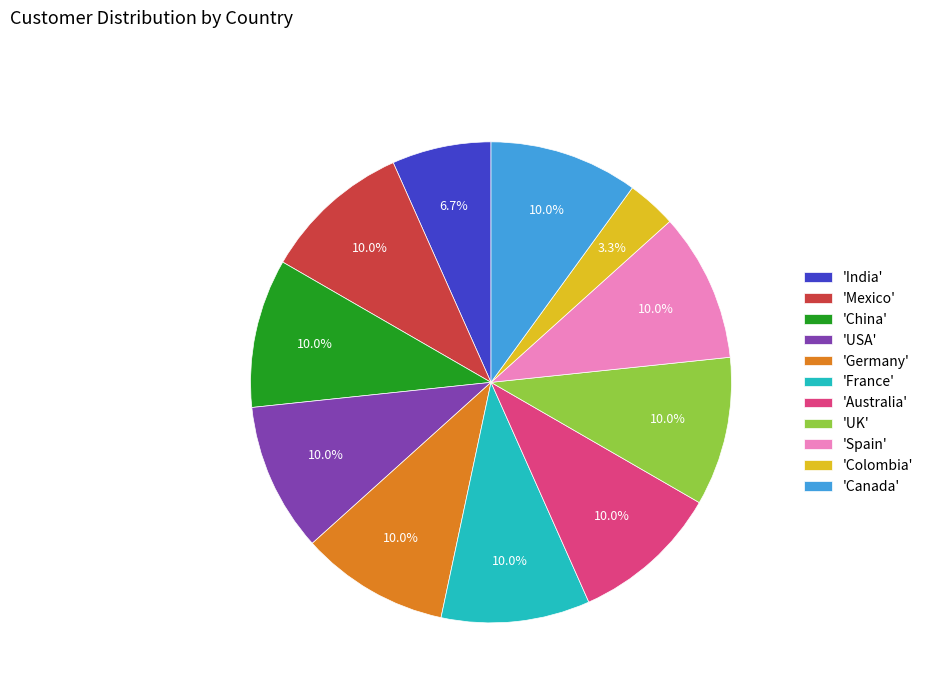

How much of the chart is everything except 'Colombia'?

96.7%